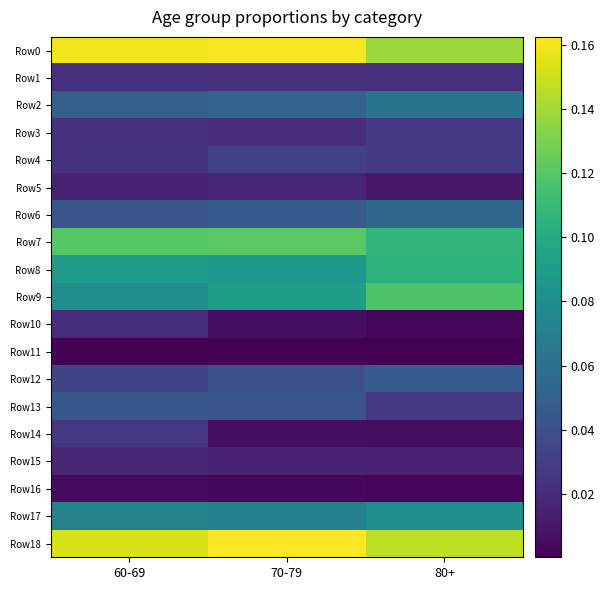

Between 60-69 and 70-79, which series saw the biggest shift?

Row14